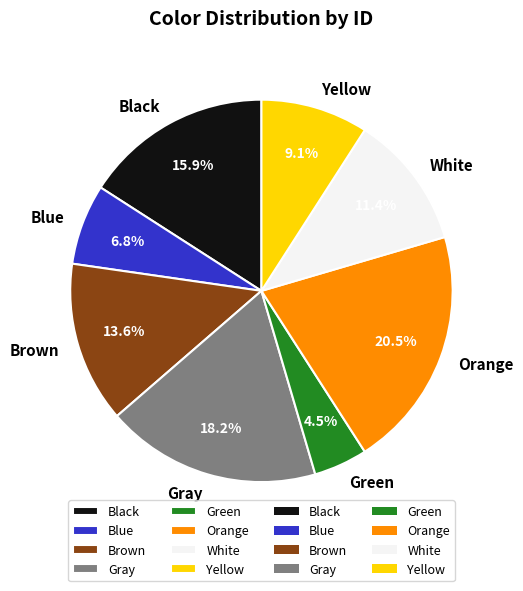

Which has a higher value, Gray or Black?

Gray